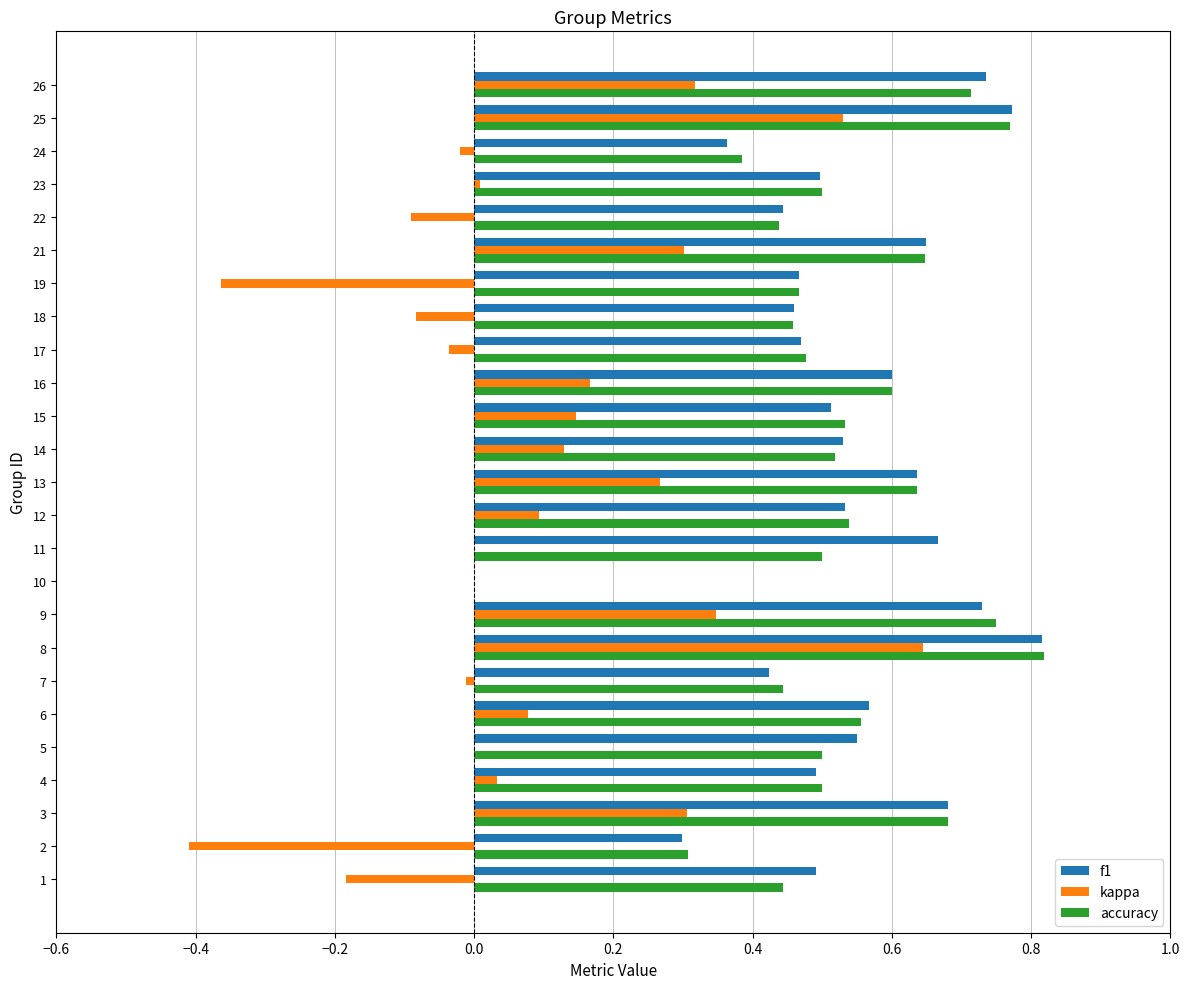

What is the sum of the accuracy values at 1 and 3?

1.1